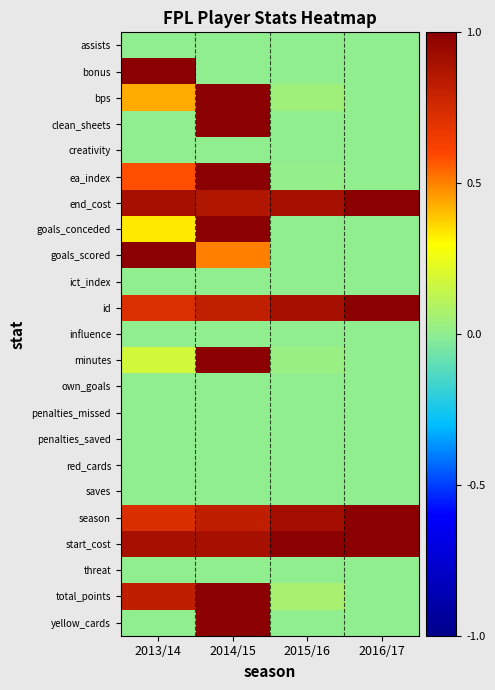

At how many categories does at least one series exceed 0?

4